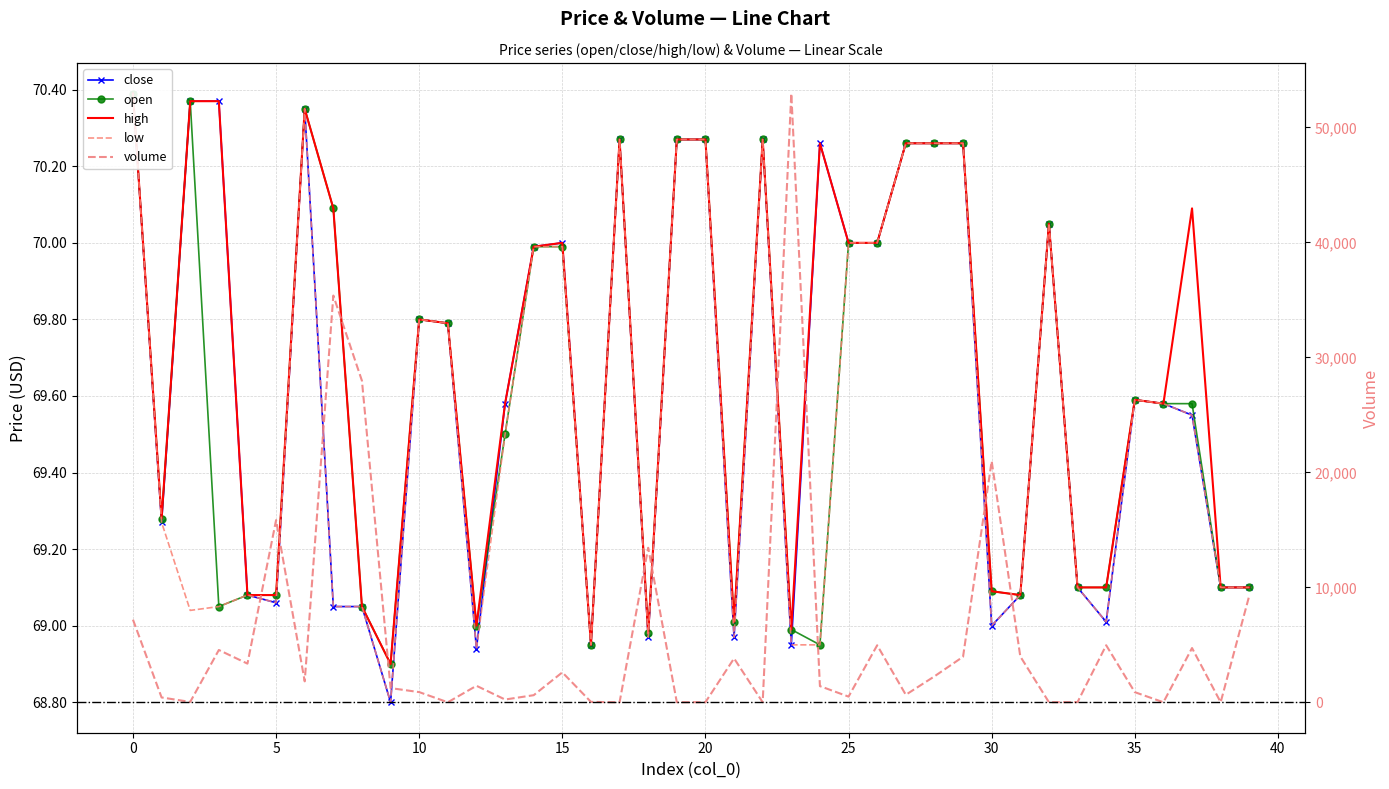

How many interior local valleys does the open series have?

9